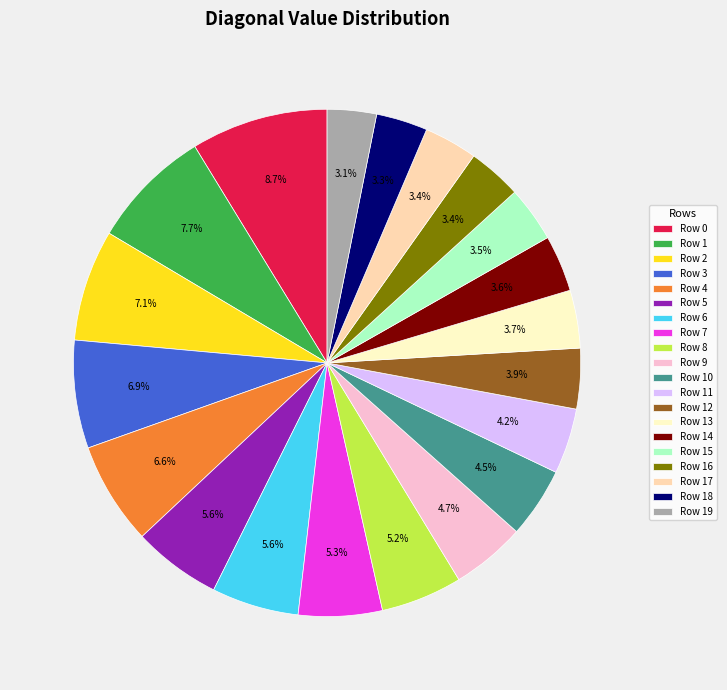

To the nearest percent, what percentage of the pie is Row 3?

7%